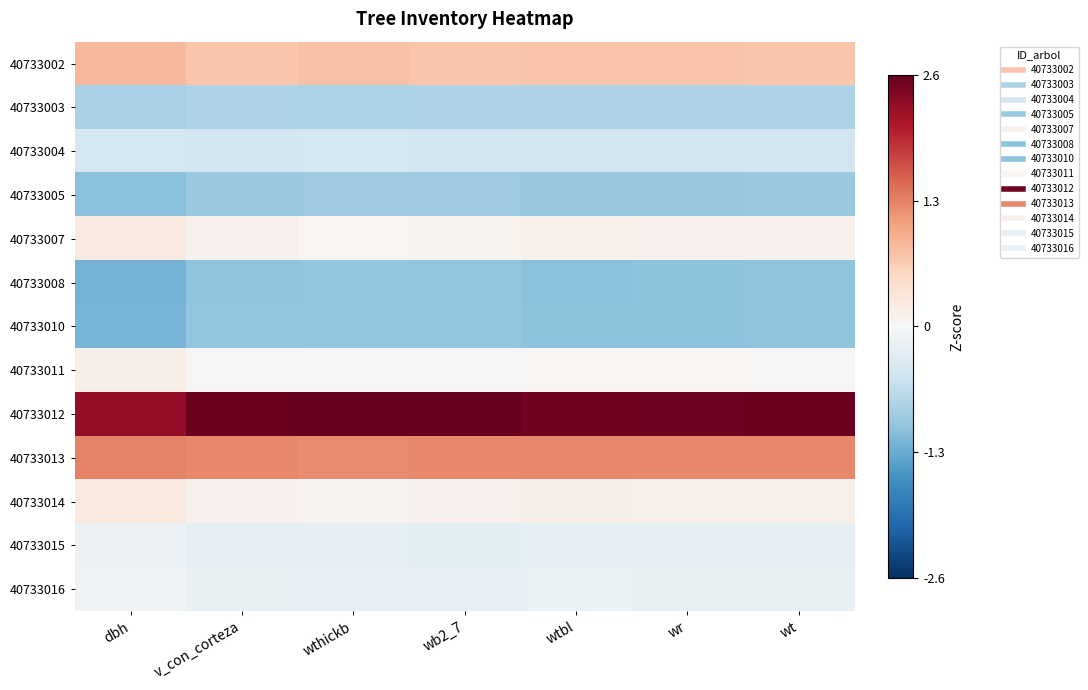

Reading right to left, extract all data points from this chart.

40733002: wt=0.7	wr=0.7	wtbl=0.8	wb2_7=0.7	wthickb=0.8	v_con_corteza=0.7	dbh=0.8
40733003: wt=-0.8	wr=-0.8	wtbl=-0.8	wb2_7=-0.8	wthickb=-0.8	v_con_corteza=-0.8	dbh=-0.9
40733004: wt=-0.5	wr=-0.5	wtbl=-0.5	wb2_7=-0.5	wthickb=-0.5	v_con_corteza=-0.5	dbh=-0.5
40733005: wt=-1.0	wr=-1.0	wtbl=-1.0	wb2_7=-1.0	wthickb=-1.0	v_con_corteza=-1.0	dbh=-1.1
40733007: wt=0.1	wr=0.1	wtbl=0.1	wb2_7=0.1	wthickb=0.1	v_con_corteza=0.1	dbh=0.2
40733008: wt=-1.1	wr=-1.1	wtbl=-1.1	wb2_7=-1.0	wthickb=-1.0	v_con_corteza=-1.1	dbh=-1.2
40733010: wt=-1.0	wr=-1.1	wtbl=-1.1	wb2_7=-1.0	wthickb=-1.0	v_con_corteza=-1.0	dbh=-1.2
40733011: wt=0.0	wr=0.0	wtbl=0.1	wb2_7=0.0	wthickb=-0.0	v_con_corteza=0.0	dbh=0.2
40733012: wt=2.6	wr=2.6	wtbl=2.5	wb2_7=2.6	wthickb=2.6	v_con_corteza=2.6	dbh=2.3
40733013: wt=1.3	wr=1.3	wtbl=1.3	wb2_7=1.3	wthickb=1.2	v_con_corteza=1.3	dbh=1.3
40733014: wt=0.1	wr=0.1	wtbl=0.1	wb2_7=0.1	wthickb=0.1	v_con_corteza=0.1	dbh=0.3
40733015: wt=-0.3	wr=-0.2	wtbl=-0.2	wb2_7=-0.3	wthickb=-0.3	v_con_corteza=-0.3	dbh=-0.2
40733016: wt=-0.2	wr=-0.2	wtbl=-0.2	wb2_7=-0.2	wthickb=-0.2	v_con_corteza=-0.2	dbh=-0.1